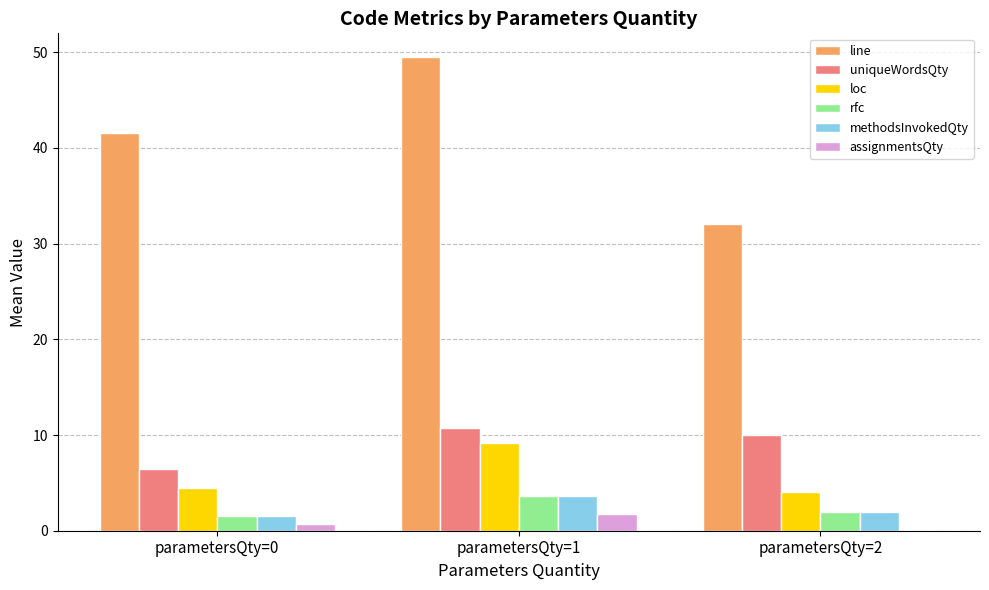

What is the sum of all rfc values?

7.2